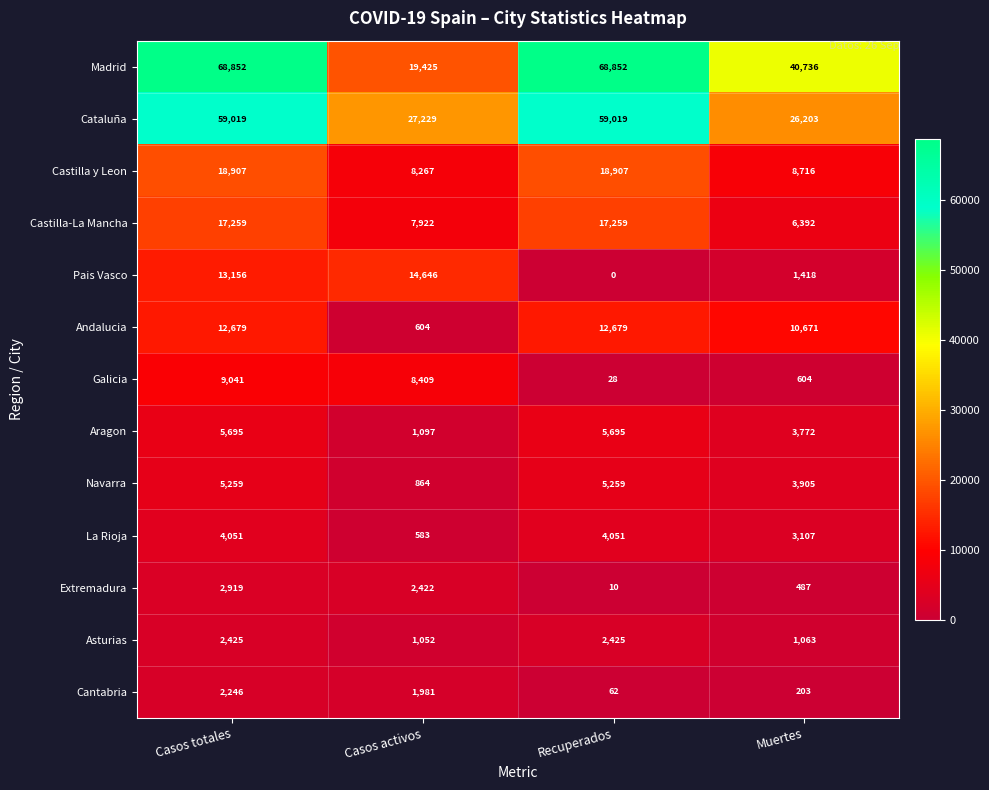

At which label is Madrid closest to 44138?

Muertes